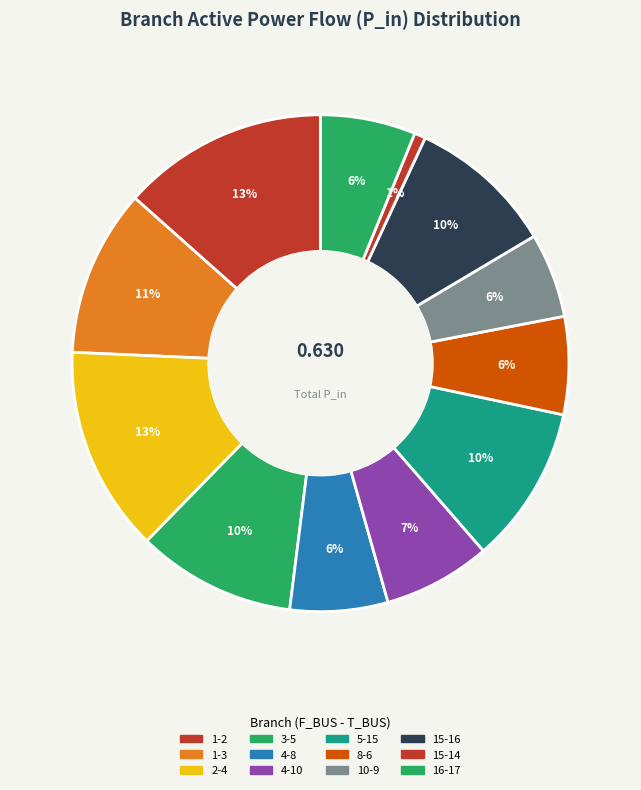

How many slices are in this pie chart?

12